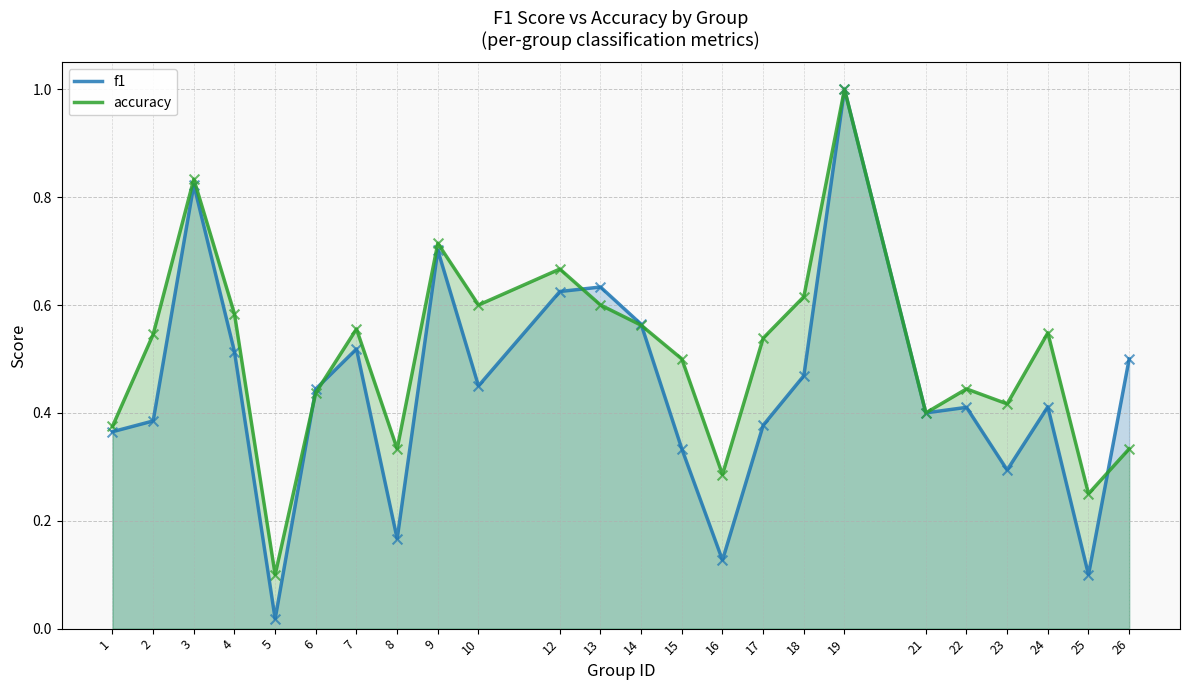

Which series reaches the maximum Y coordinate?

f1